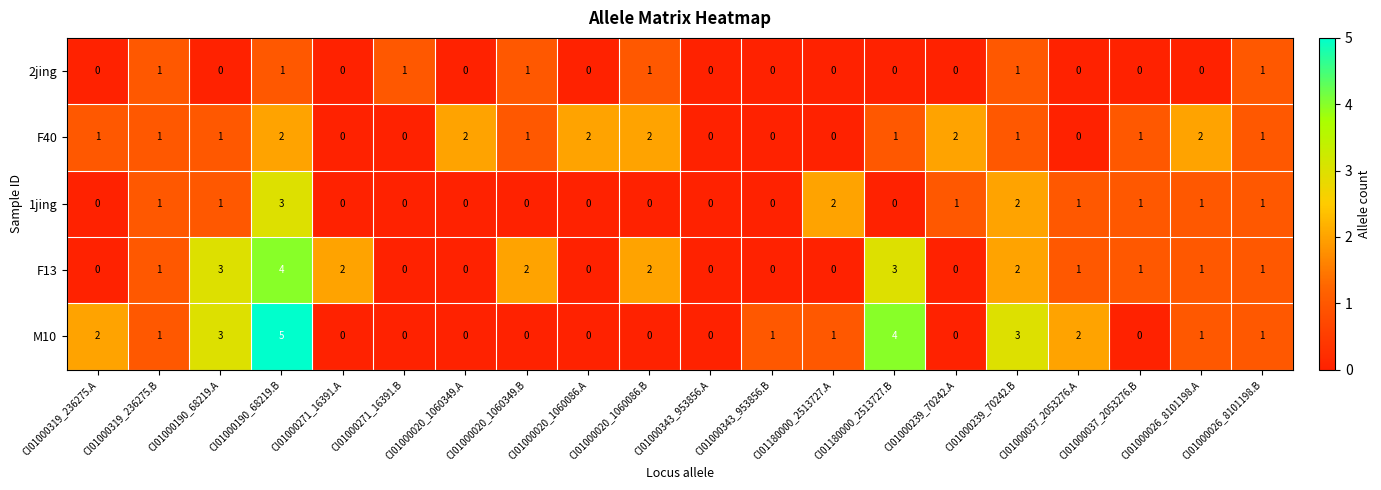

At which label does M10 first exceed 1?

CI01000319_236275.A